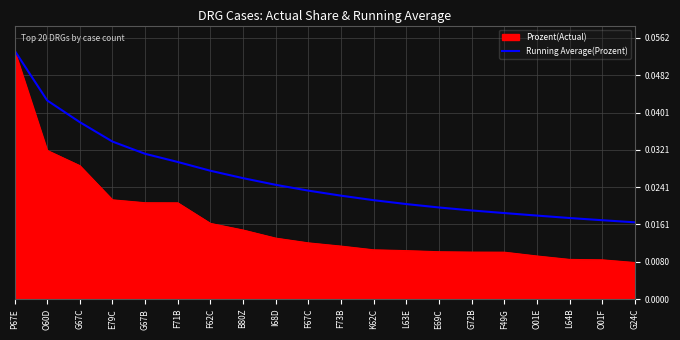

List the series in order of their overall mean, highest first.

Running Average(Prozent), Prozent(Actual)